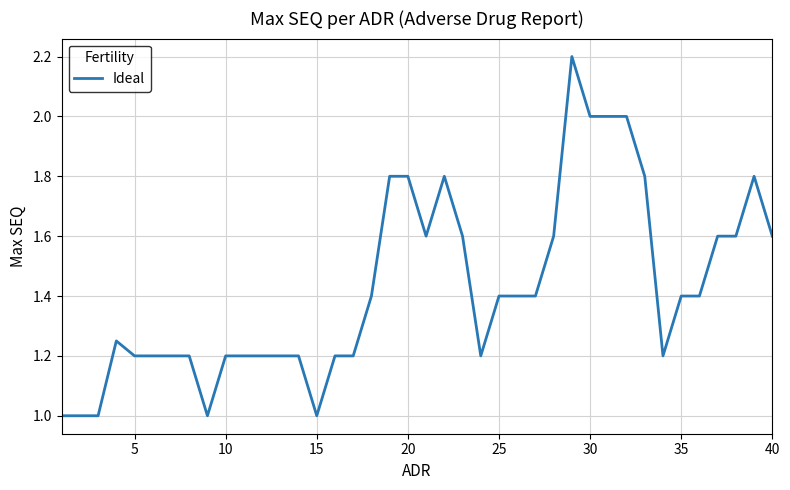

What is the greatest value displayed?

2.2